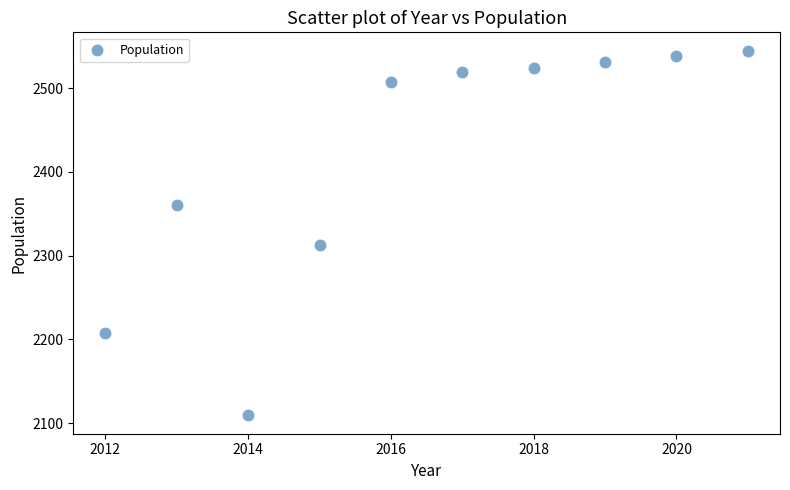

What is the range of Y values (max minus min)?

436